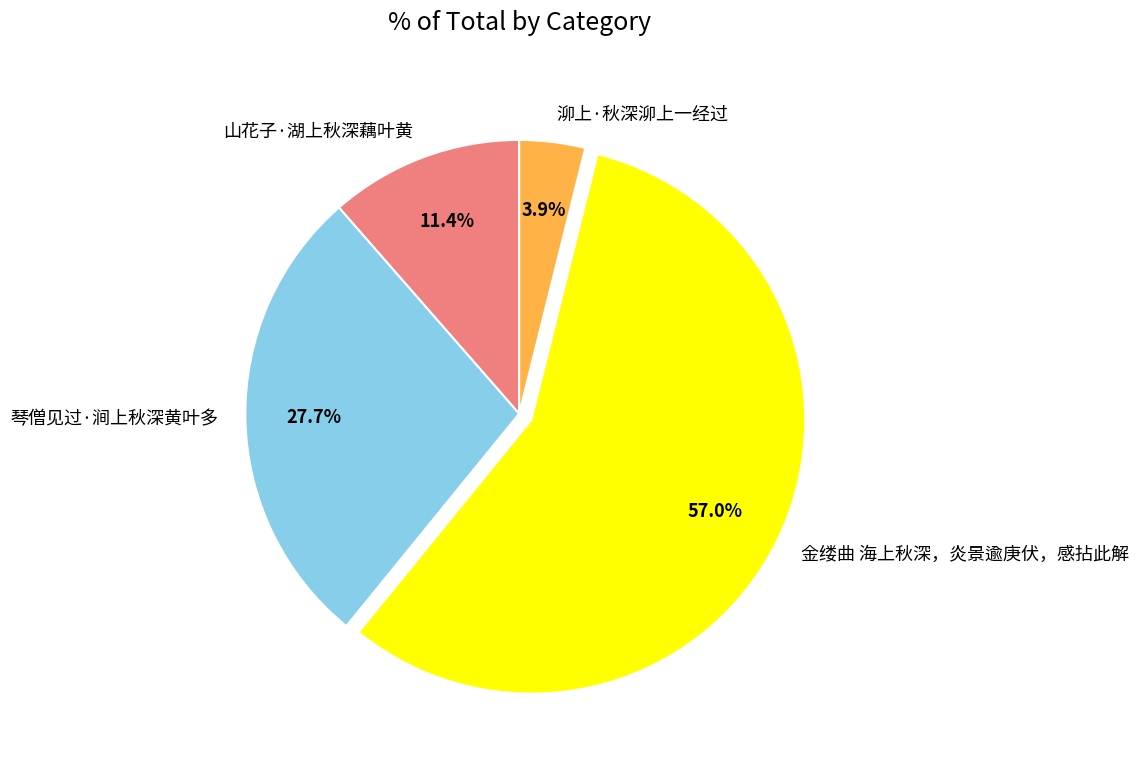

How many segments does this pie chart have?

4